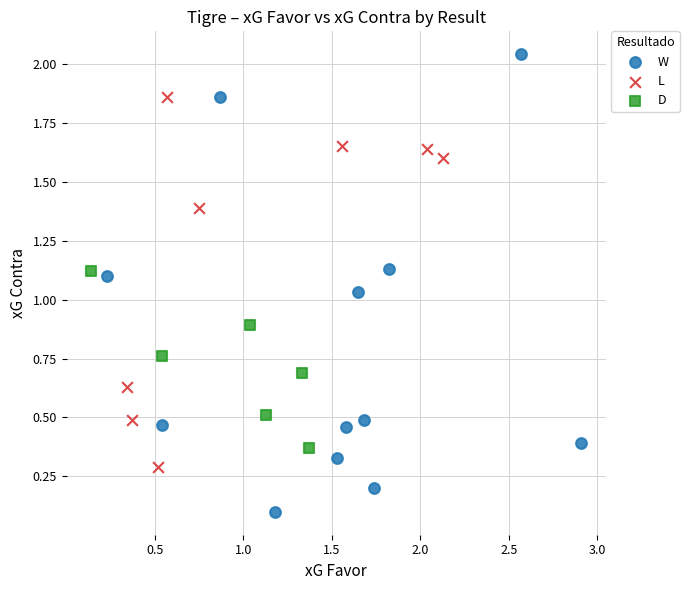

Which series reaches the maximum Y coordinate?

W